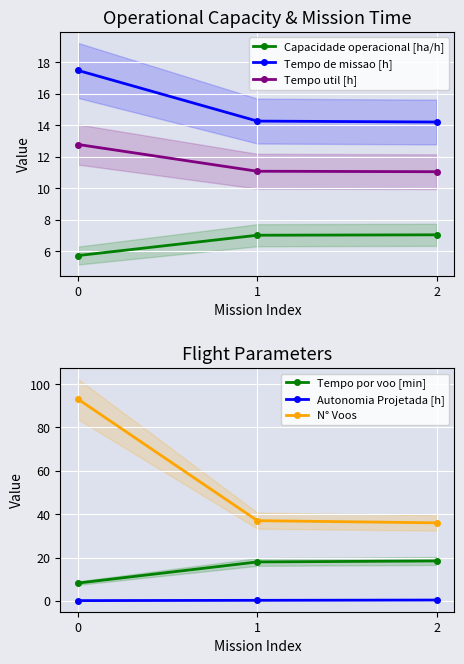

How many data points in Tempo por voo [min] are less than 17?

1